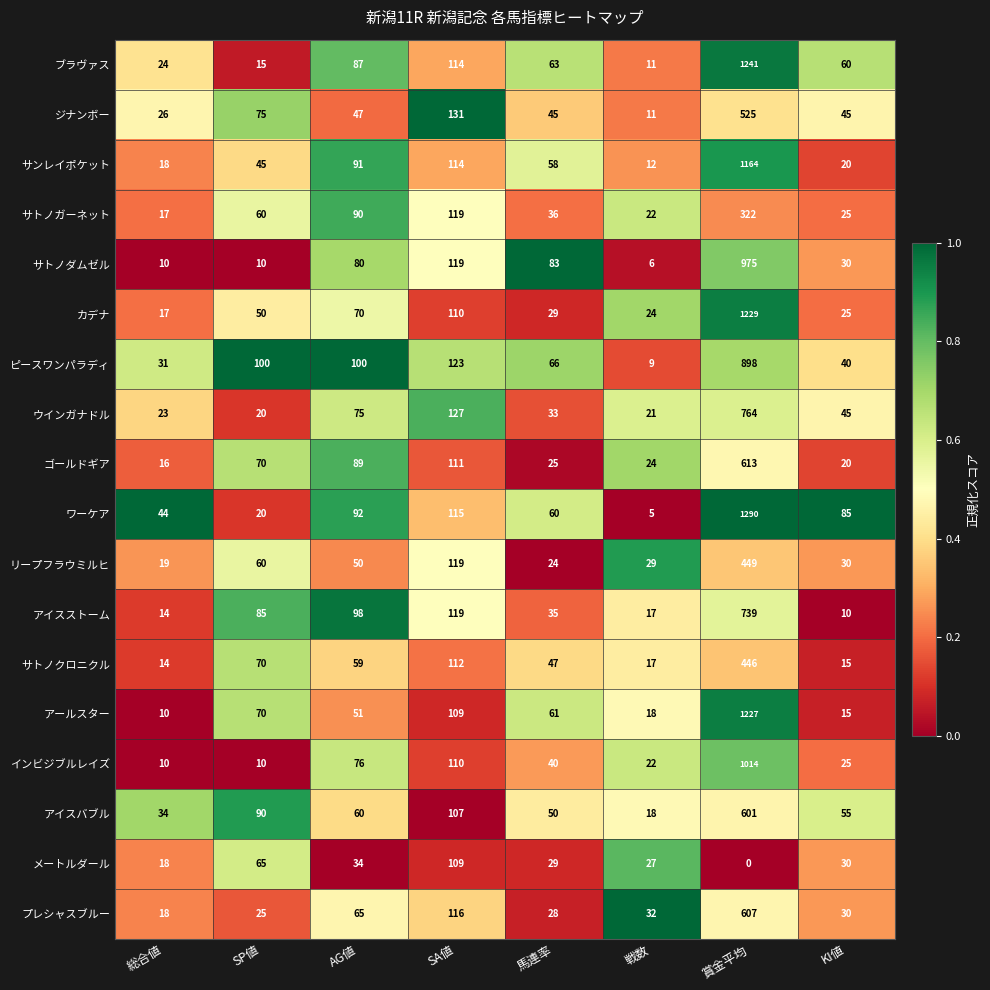

Where does the ウインガナドル series first go above 45?

AG値